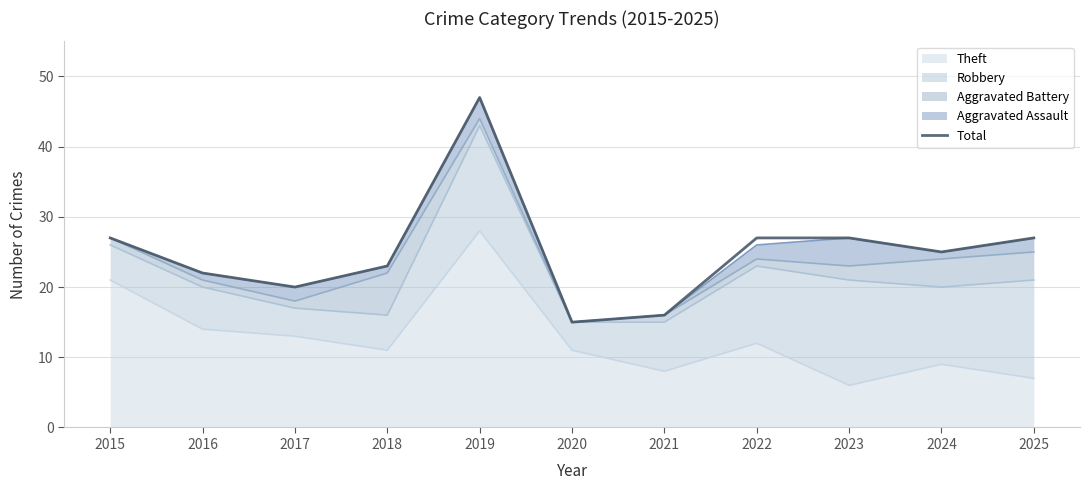

Where does the data first go above 25?

2015